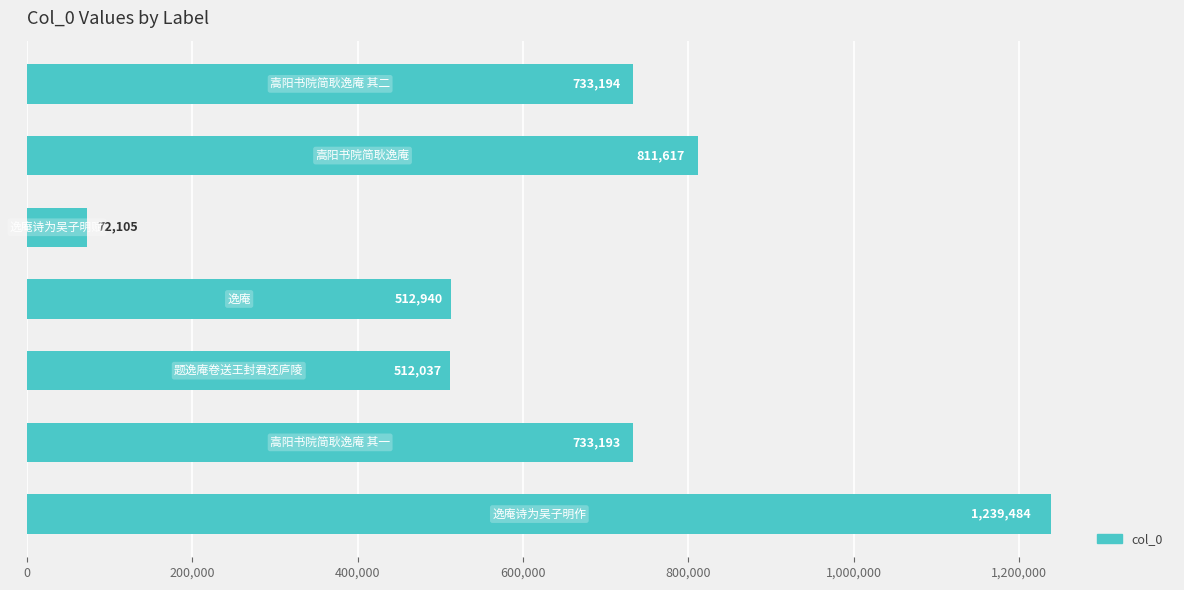

What is the greatest value displayed?

1239484